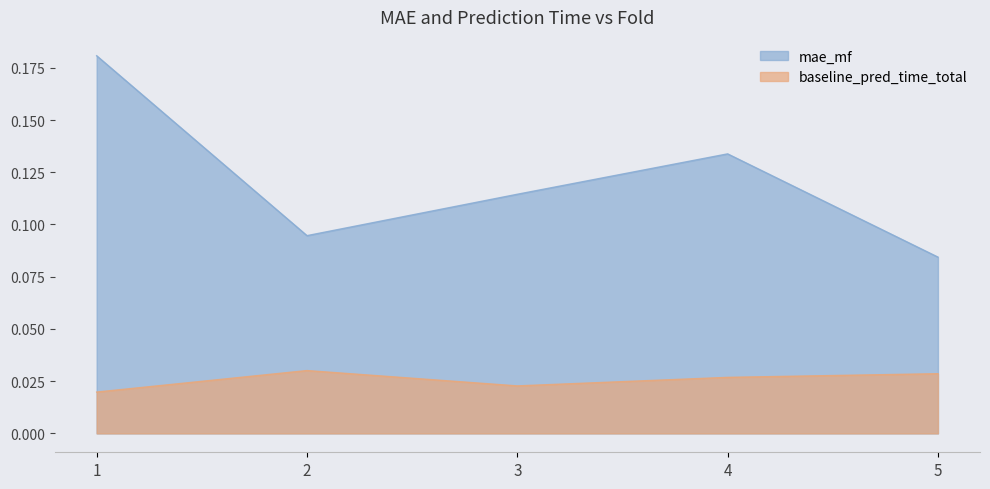

True or false: baseline_pred_time_total has more than 0 points higher than both neighbors.

True